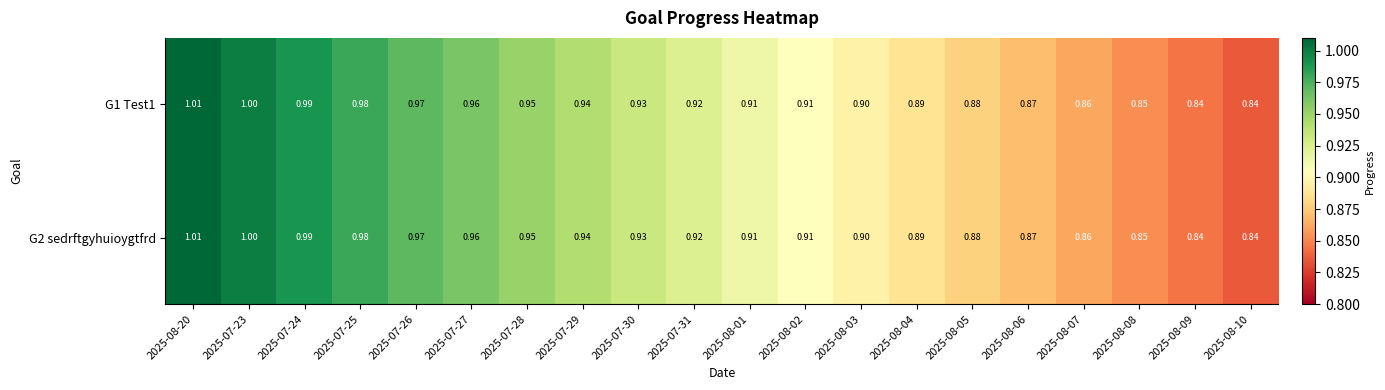

At how many categories does at least one series exceed 0?

20